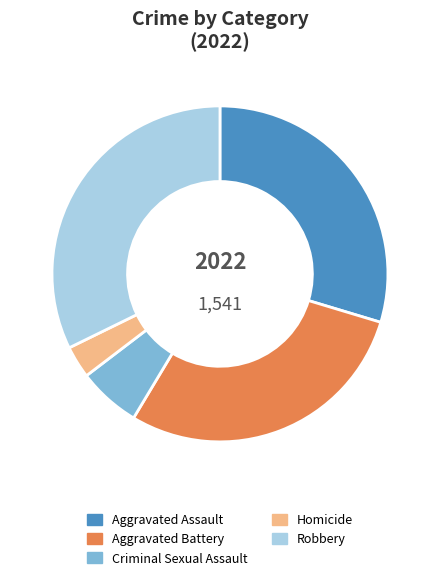

Count the number of slices in the pie.

5